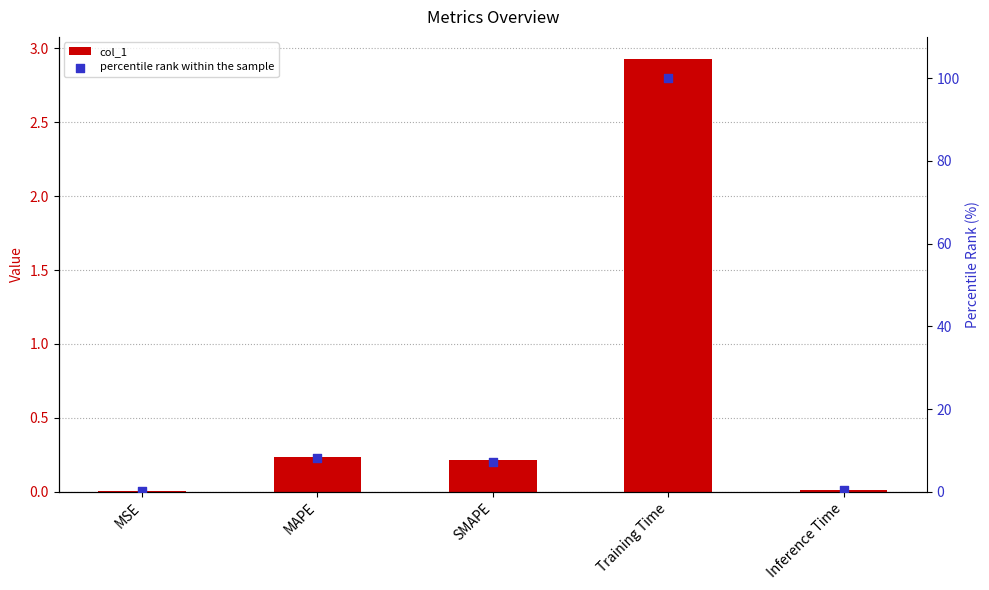

Which series contains the highest Y value?

percentile rank within the sample